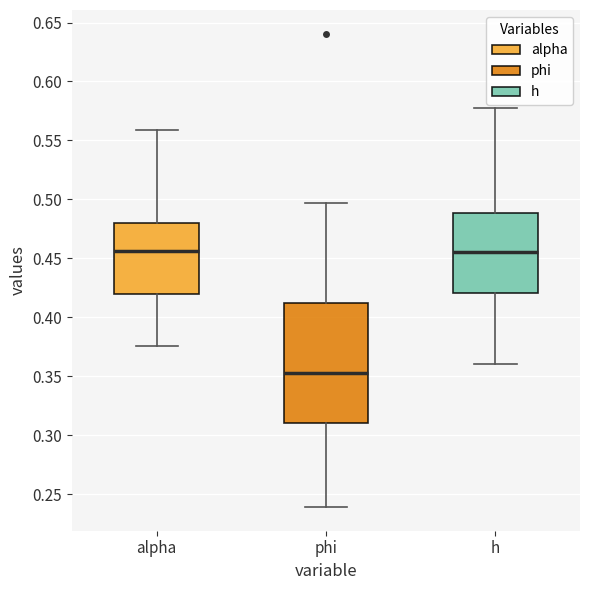

Reading left to right, read every box against the y-axis: the position of its median line, the range the box covers, and the ends of its whiskers. The values are not printed on the chart, so give them approximately, as read against the axis.

alpha: median 0.455, box 0.420 to 0.480, whiskers 0.375 to 0.560
phi: median 0.350, box 0.310 to 0.410, whiskers 0.240 to 0.495
h: median 0.455, box 0.420 to 0.490, whiskers 0.360 to 0.575